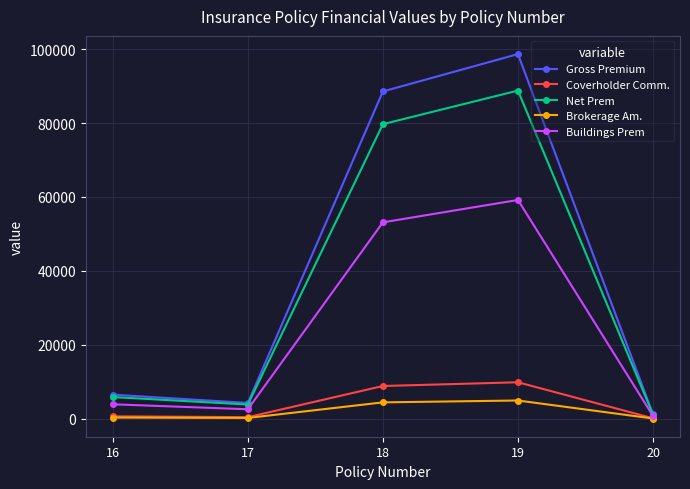

What value does the Net Prem series have at 16?

5864.4